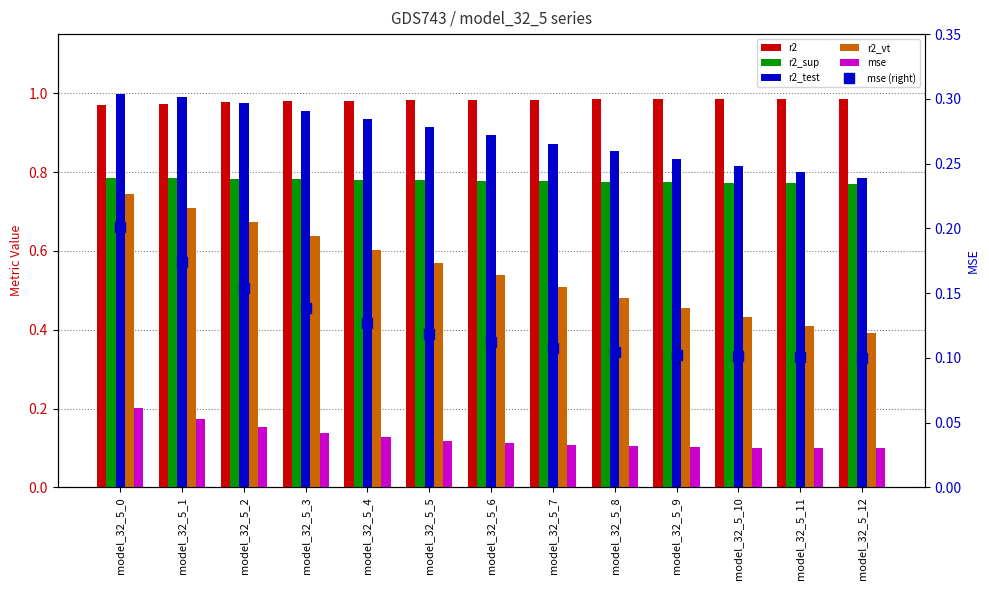

What is the difference between the highest and lowest values at model_32_5_7?

0.9